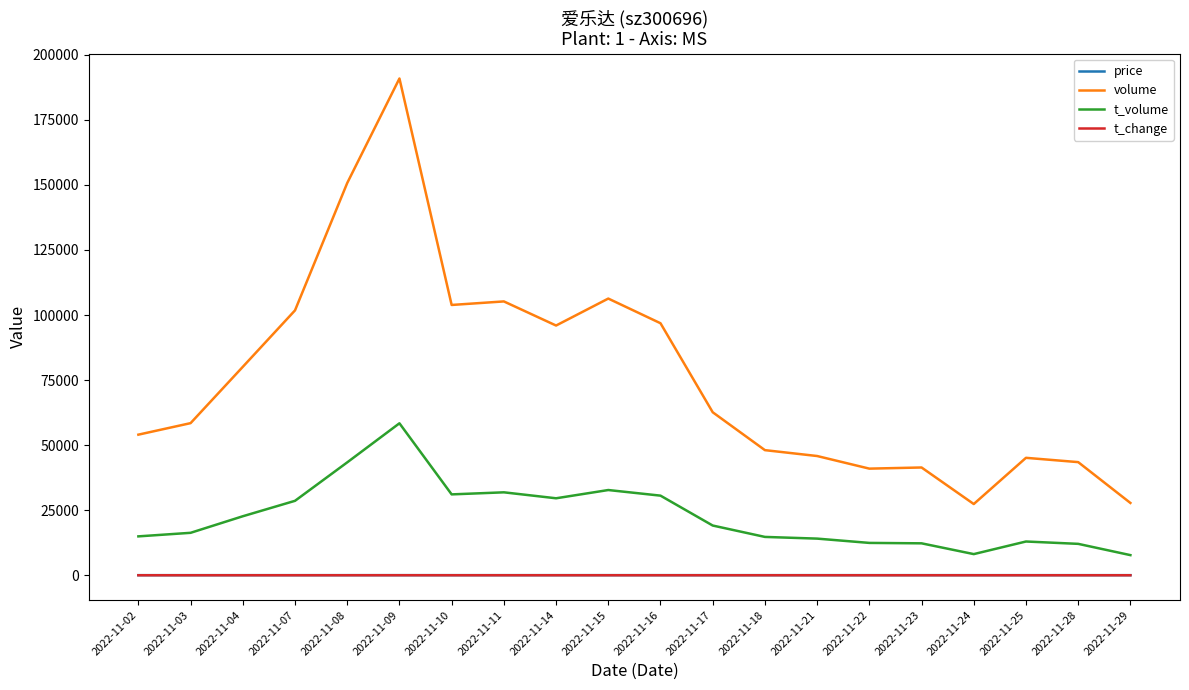

What is the difference between the price values at 2022-11-15 and 2022-11-14?

0.6